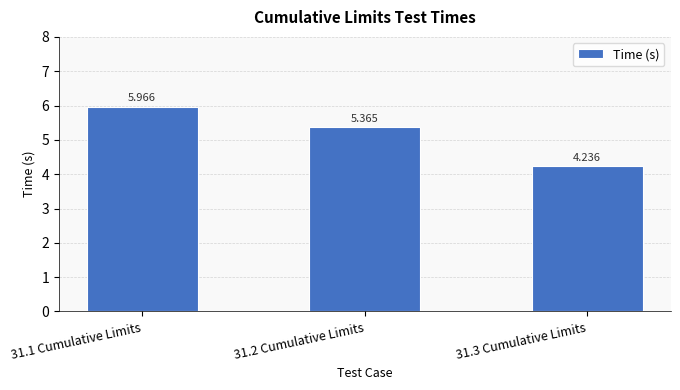

Count the number of categories in the chart.

3